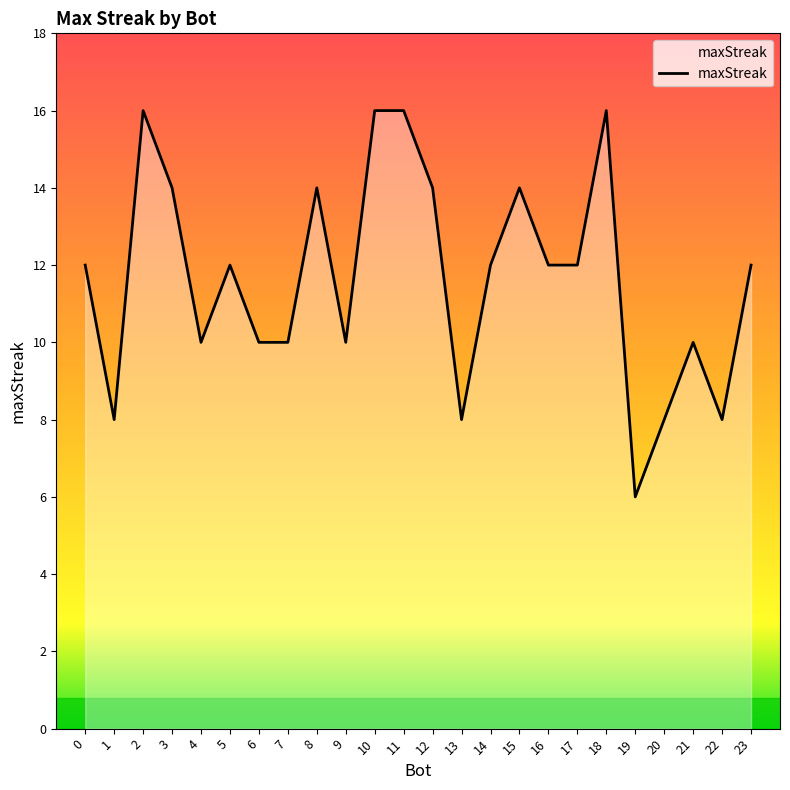

What value does the data have at 13?

8